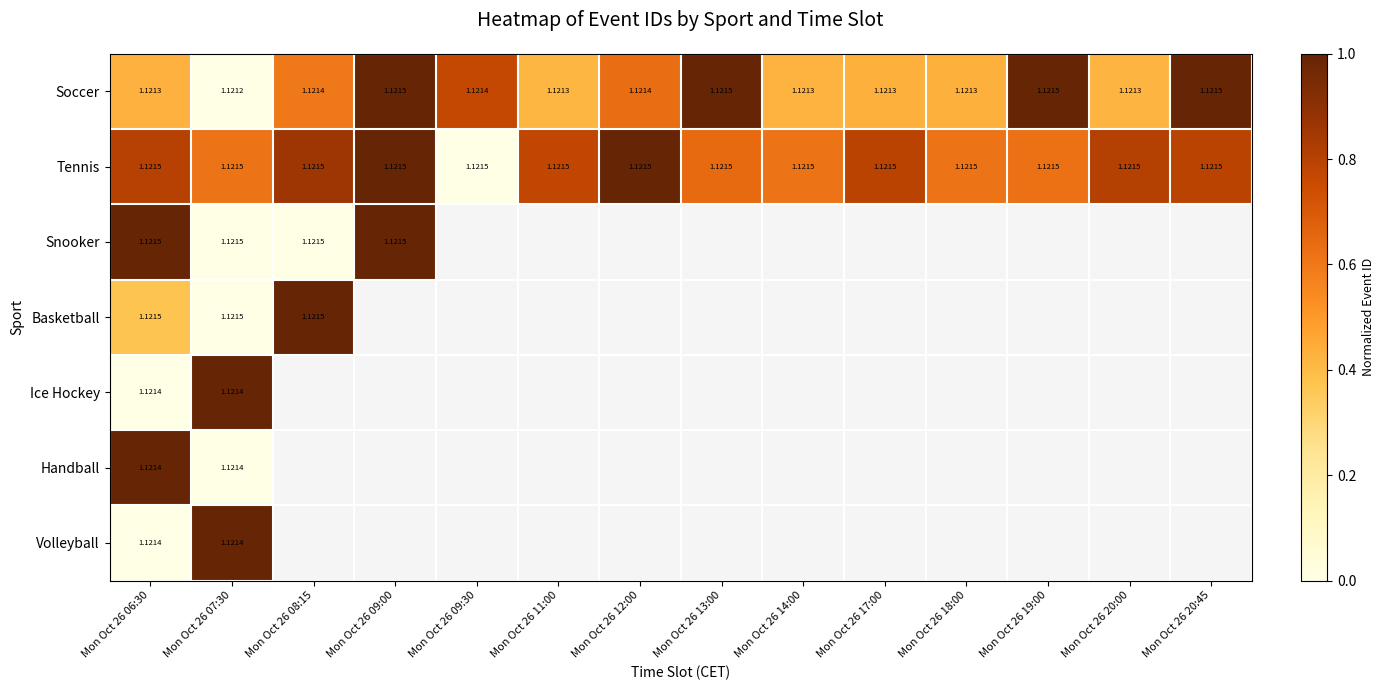

Is the value of Soccer at Mon Oct 26 20:45 greater than the value of Snooker at Mon Oct 26 19:00?

No